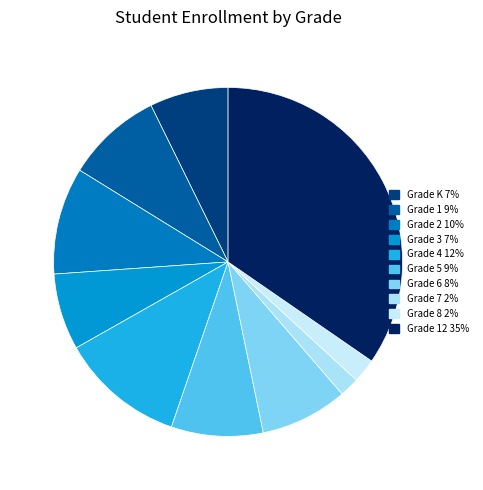

How many segments does this pie chart have?

10